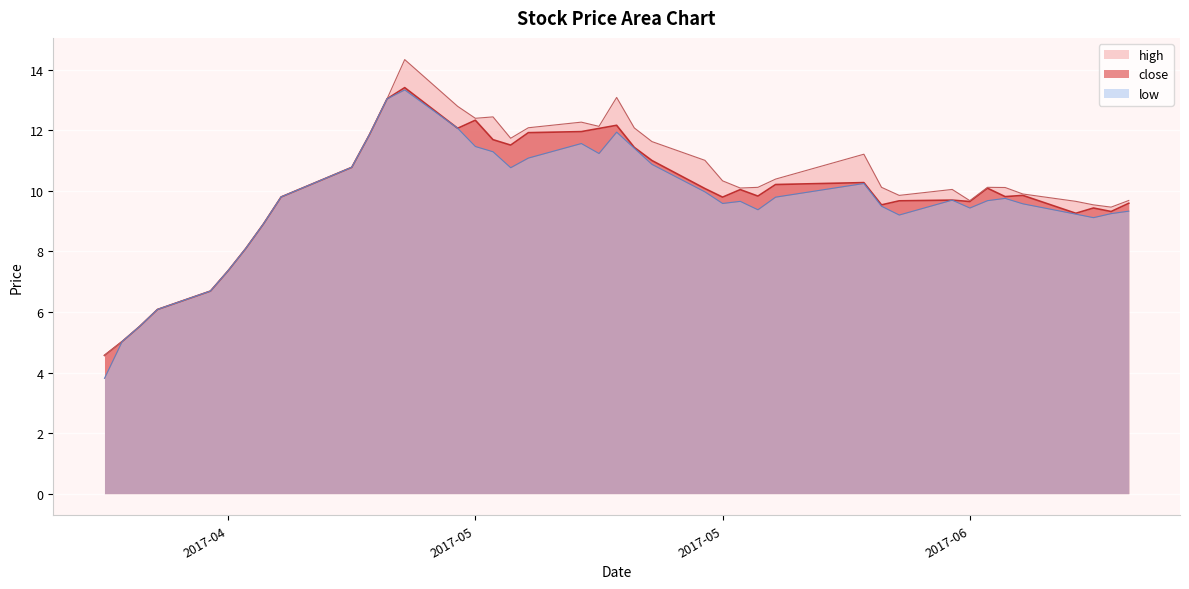

At which category is the sum across all series the highest?

2017-05-05